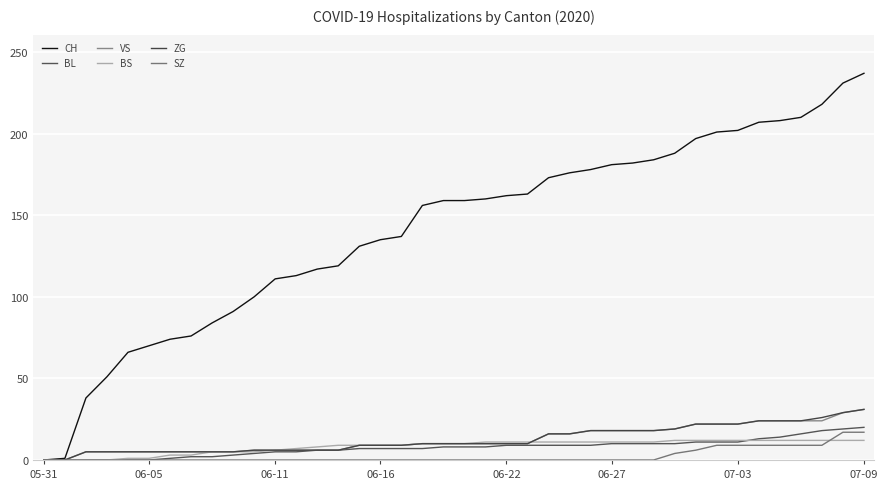

Which series has the largest total across all categories?

CH